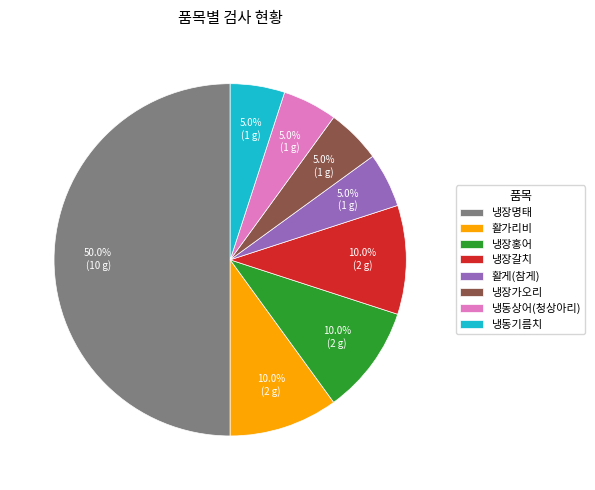

Combined, do 냉장가오리 and 냉동기름치 account for over 50%?

No